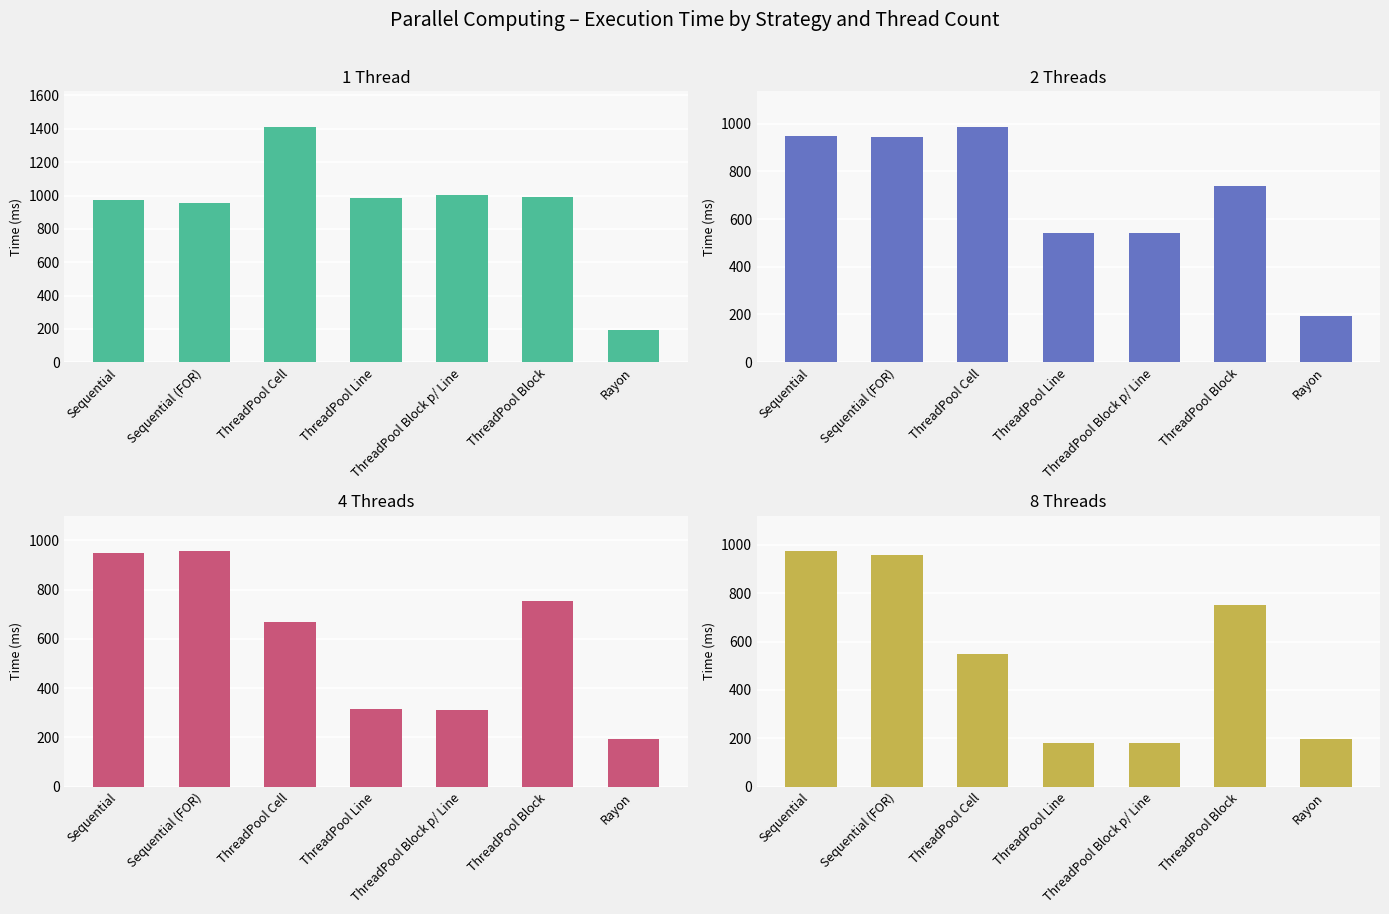

Which category has the lowest value across all series?

ThreadPool Block p/ Line